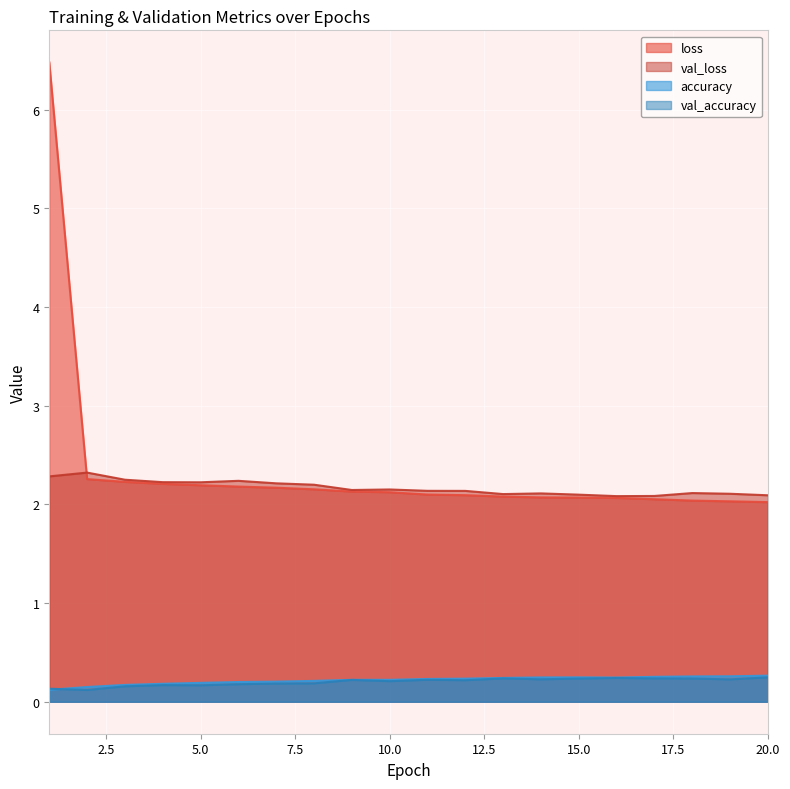

How many interior local valleys does the val_loss series have?

4